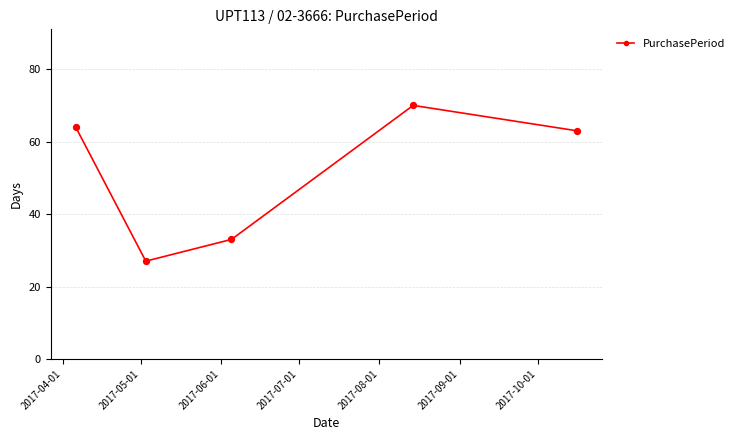

True or false: there are more than 2 points higher than both neighbors.

False